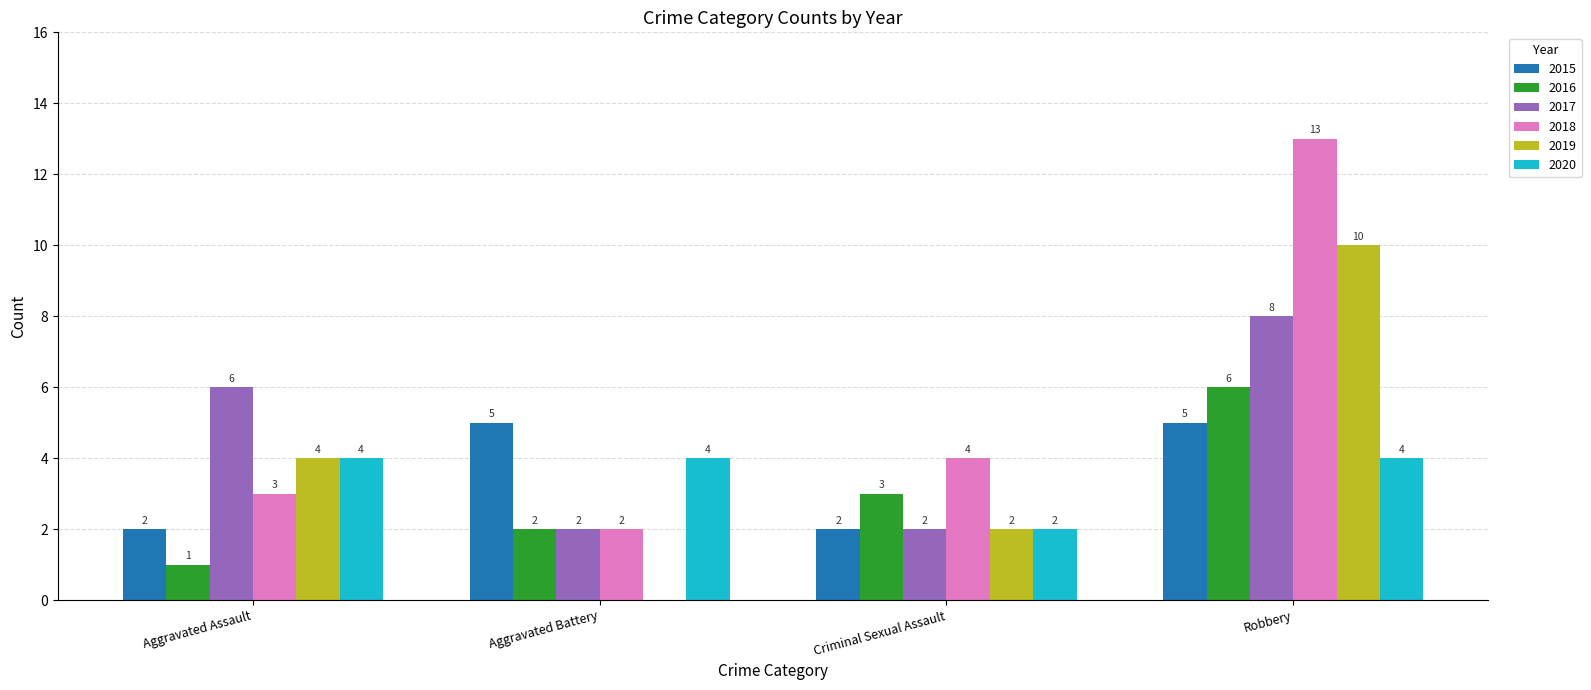

At which label is 2018 closest to 7?

Criminal Sexual Assault